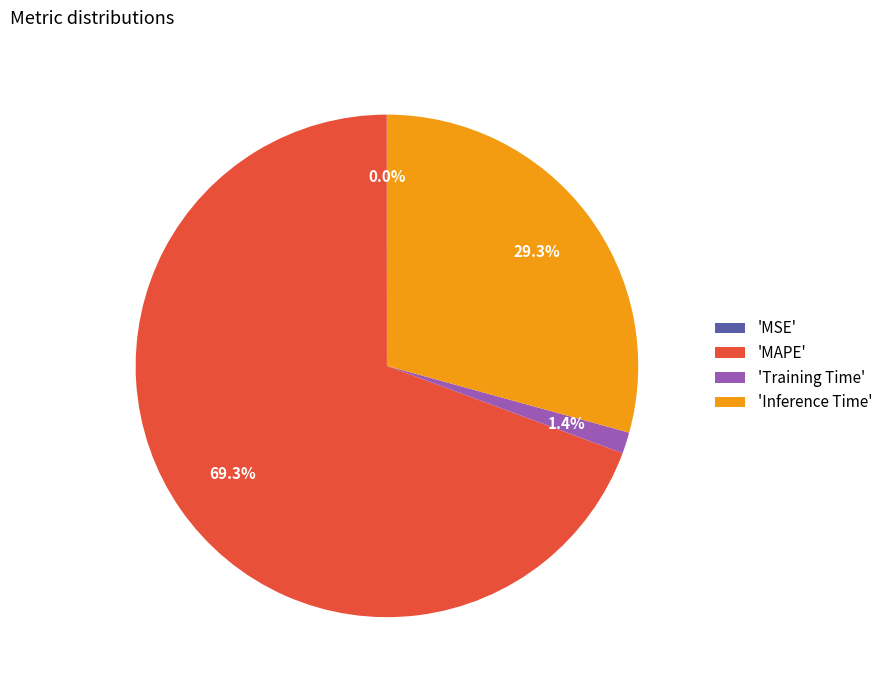

Between 'Inference Time' and 'MAPE', which is larger?

'MAPE'